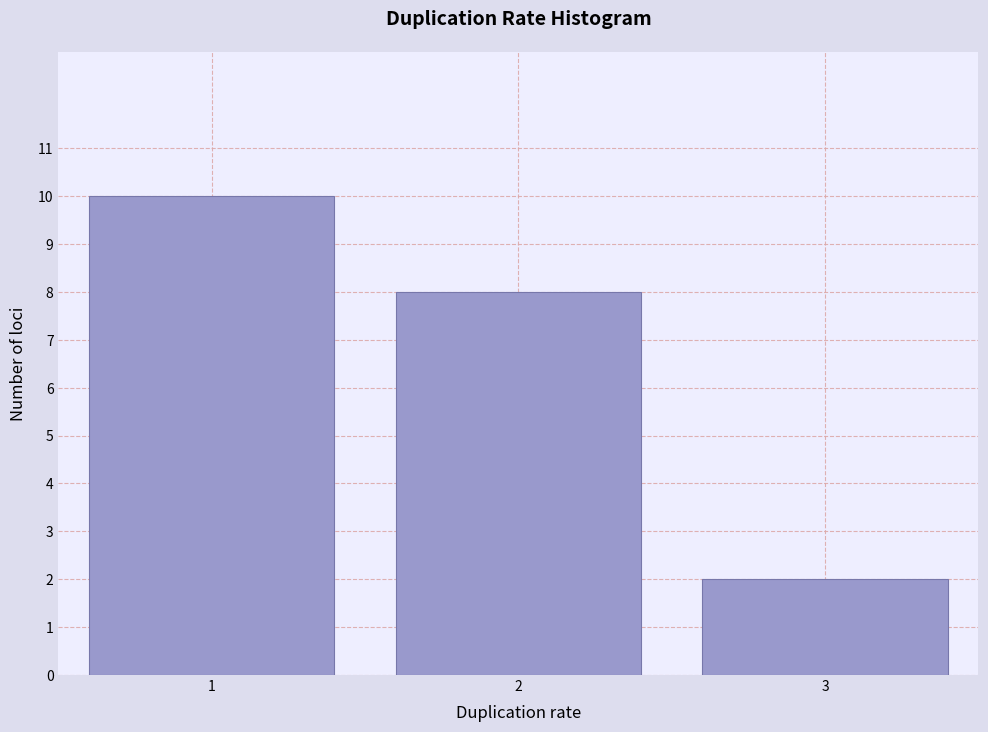

Reading left to right, extract all data points from this chart.

1=10	2=8	3=2